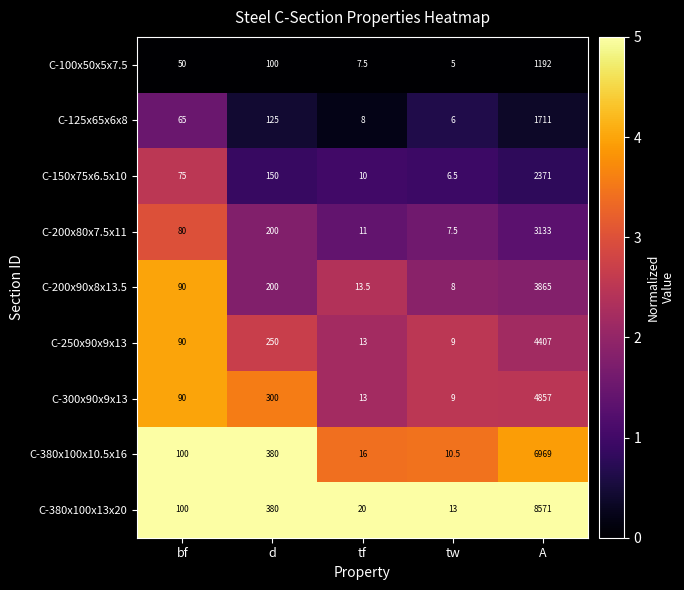

What is the difference between the maximum and minimum values in the C-200x90x8x13.5 series?

3857.0